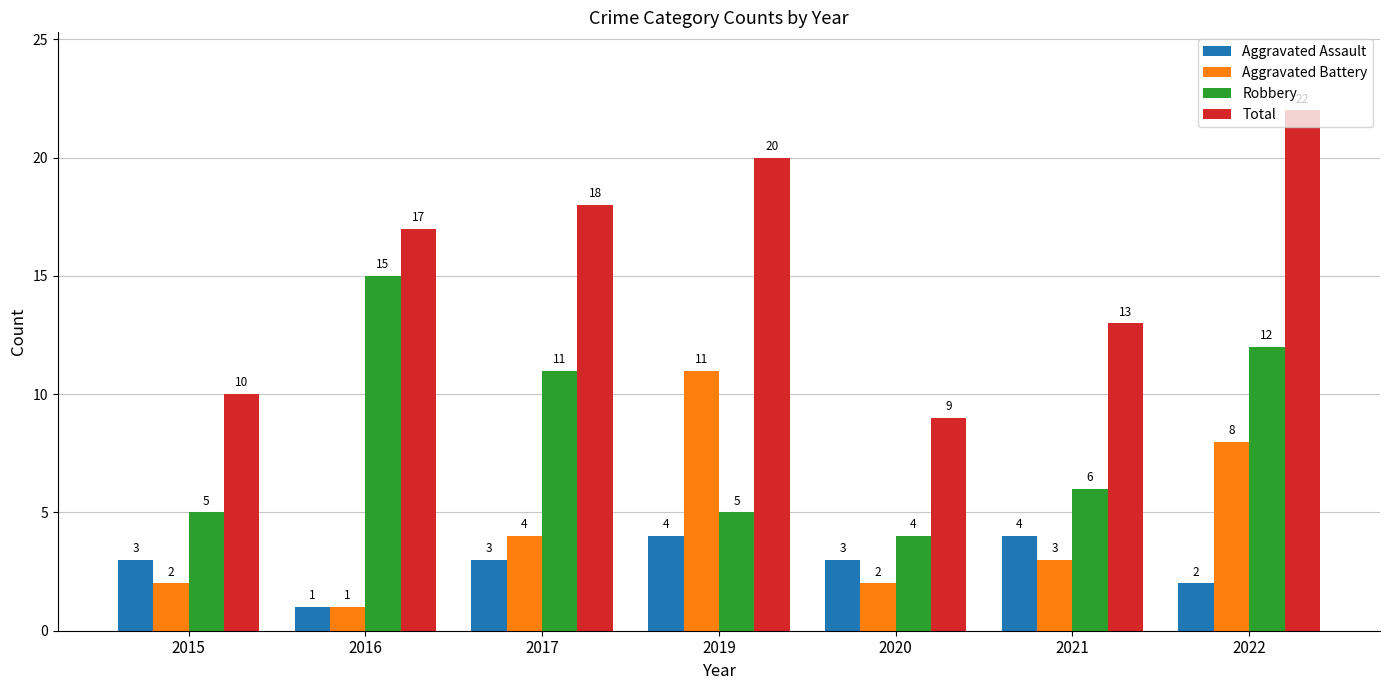

What is the sum of all Total values?

109